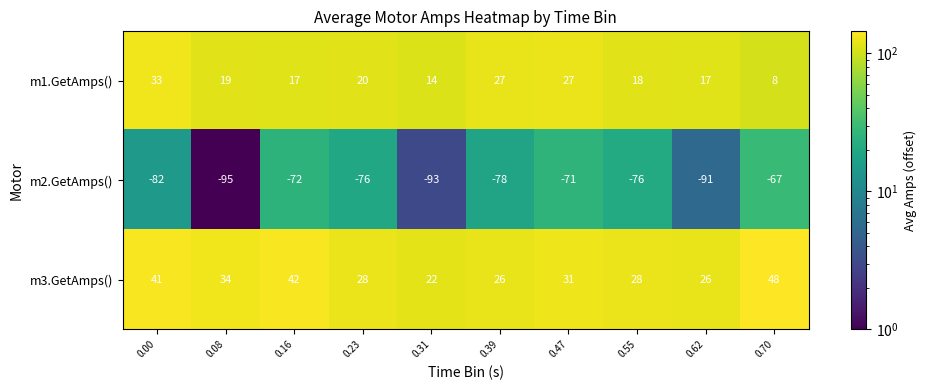

How many categories are shown in the chart?

10